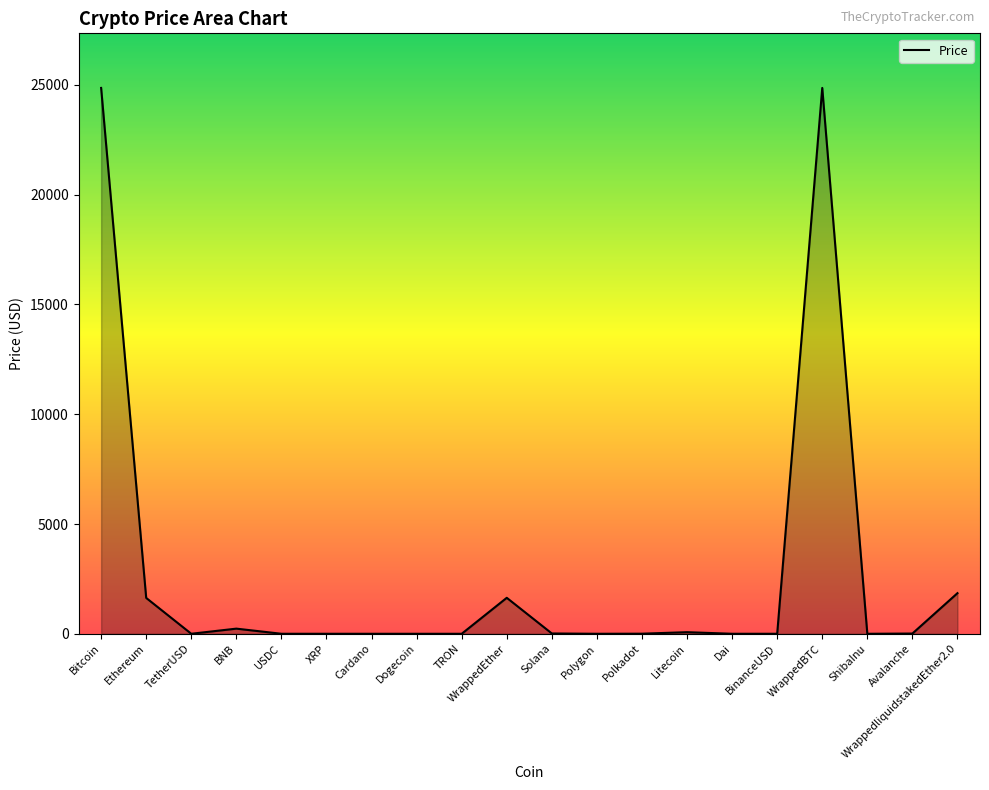

True or false: the data shows 14.6 at Solana.

True